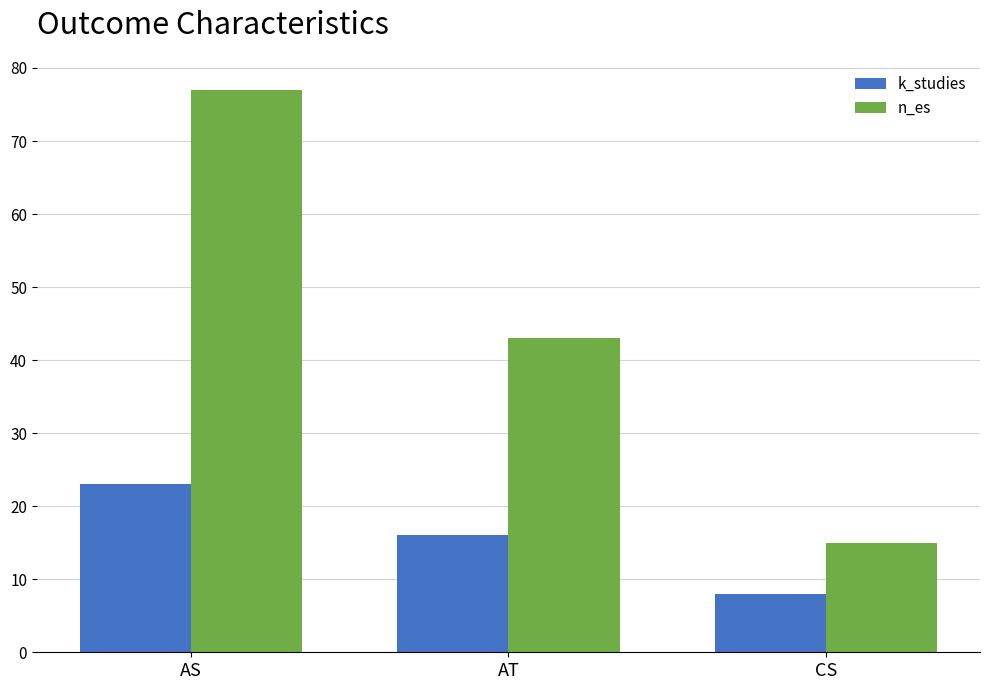

At which label does k_studies first exceed 16?

AS